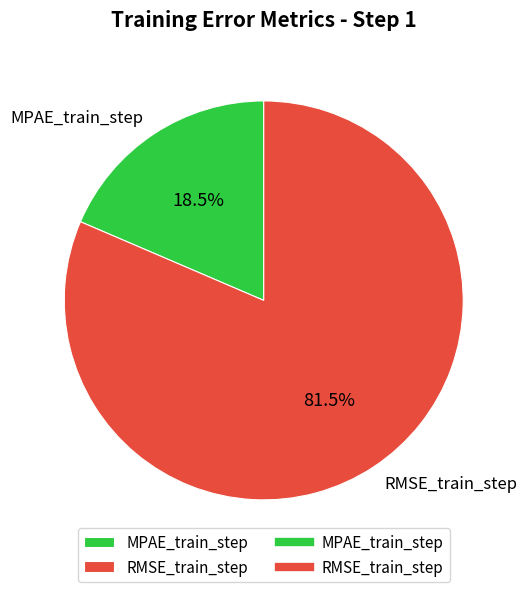

Which has a higher value, RMSE_train_step or MPAE_train_step?

RMSE_train_step